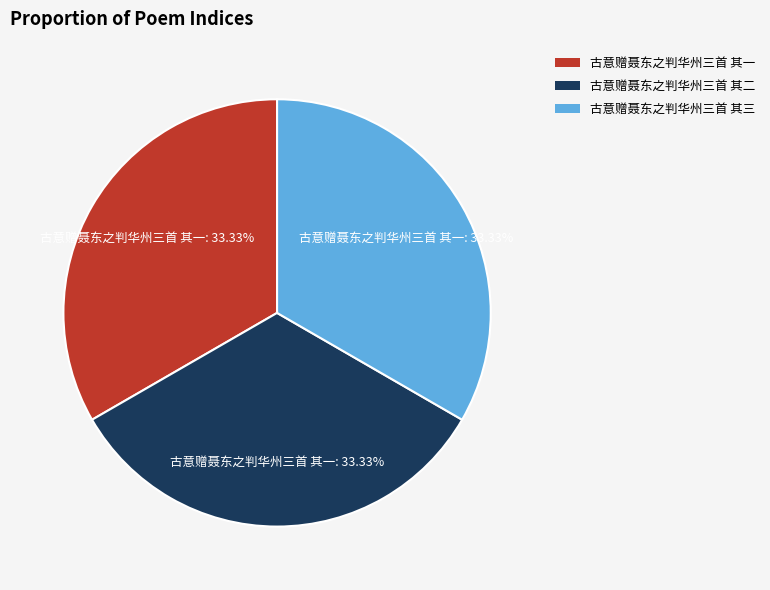

Does 古意赠聂东之判华州三首 其二 represent more than half of the total?

No